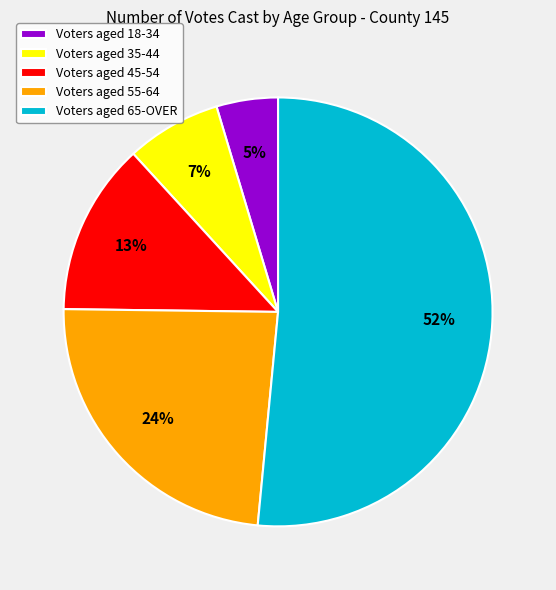

Is it true that Voters aged 65-OVER is 64% of the pie?

False